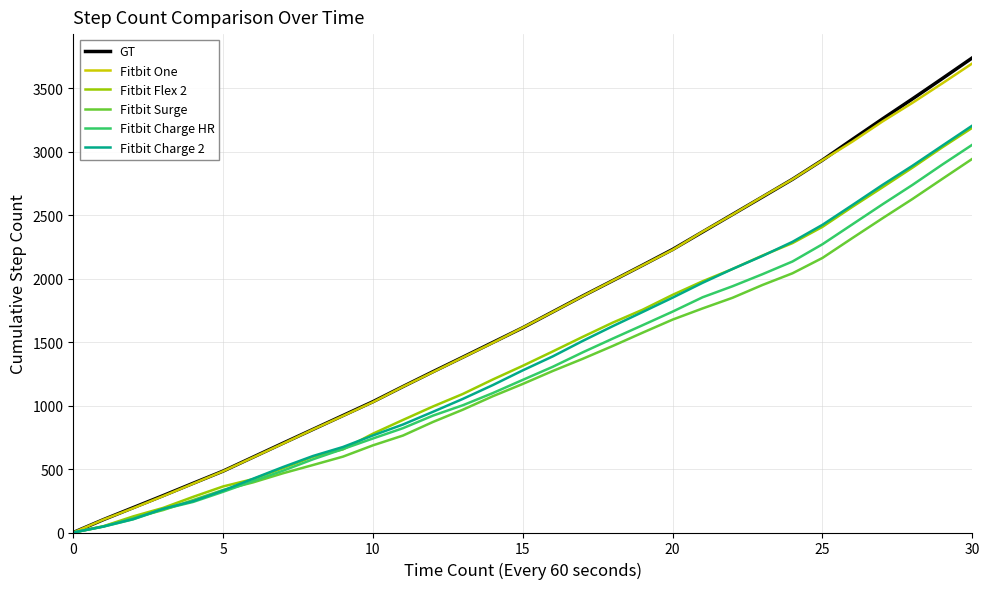

What is the greatest value displayed?

3741